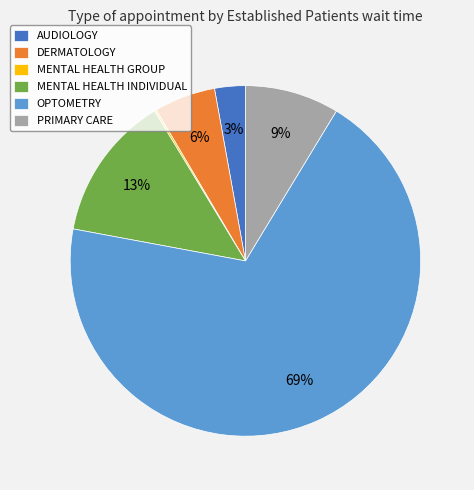

What is the ratio of the value at MENTAL HEALTH INDIVIDUAL to the value at OPTOMETRY?

0.2